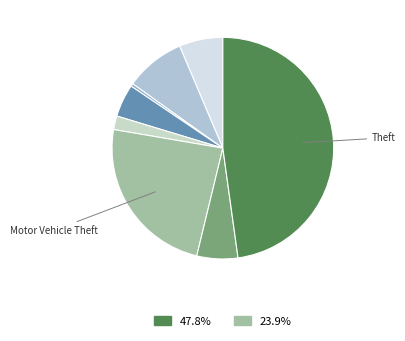

Count the number of slices in the pie.

8